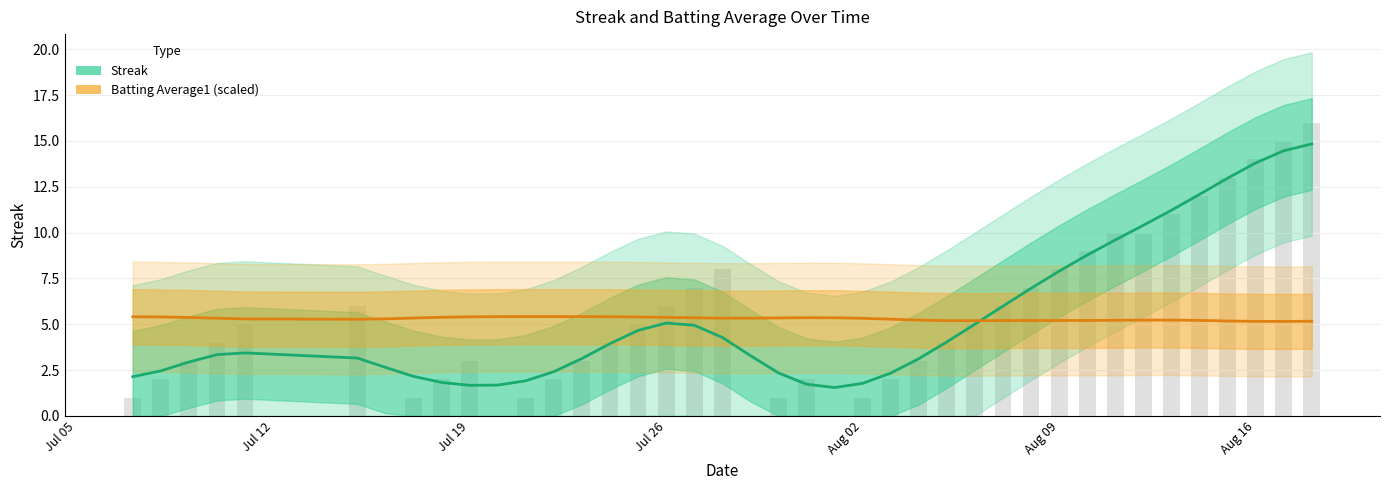

What is the lowest value of the Batting Average1 (scaled) series?

5.2